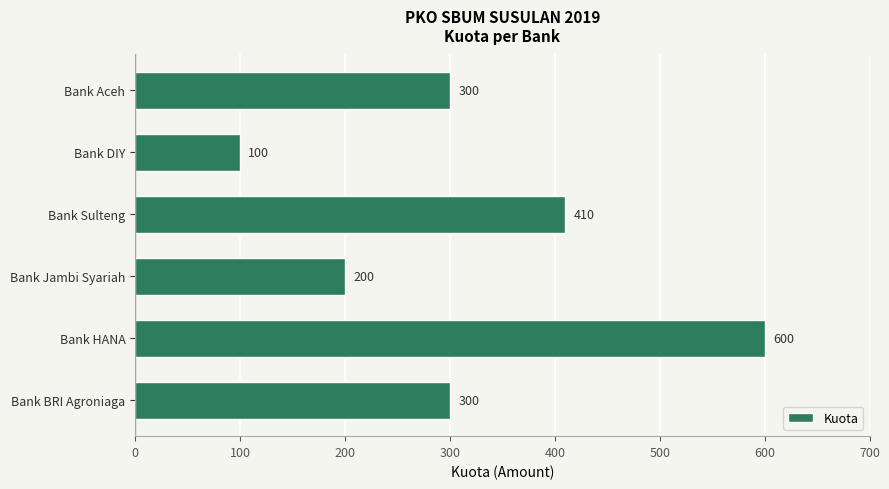

What is the label of the 2nd bar from the top?

Bank DIY